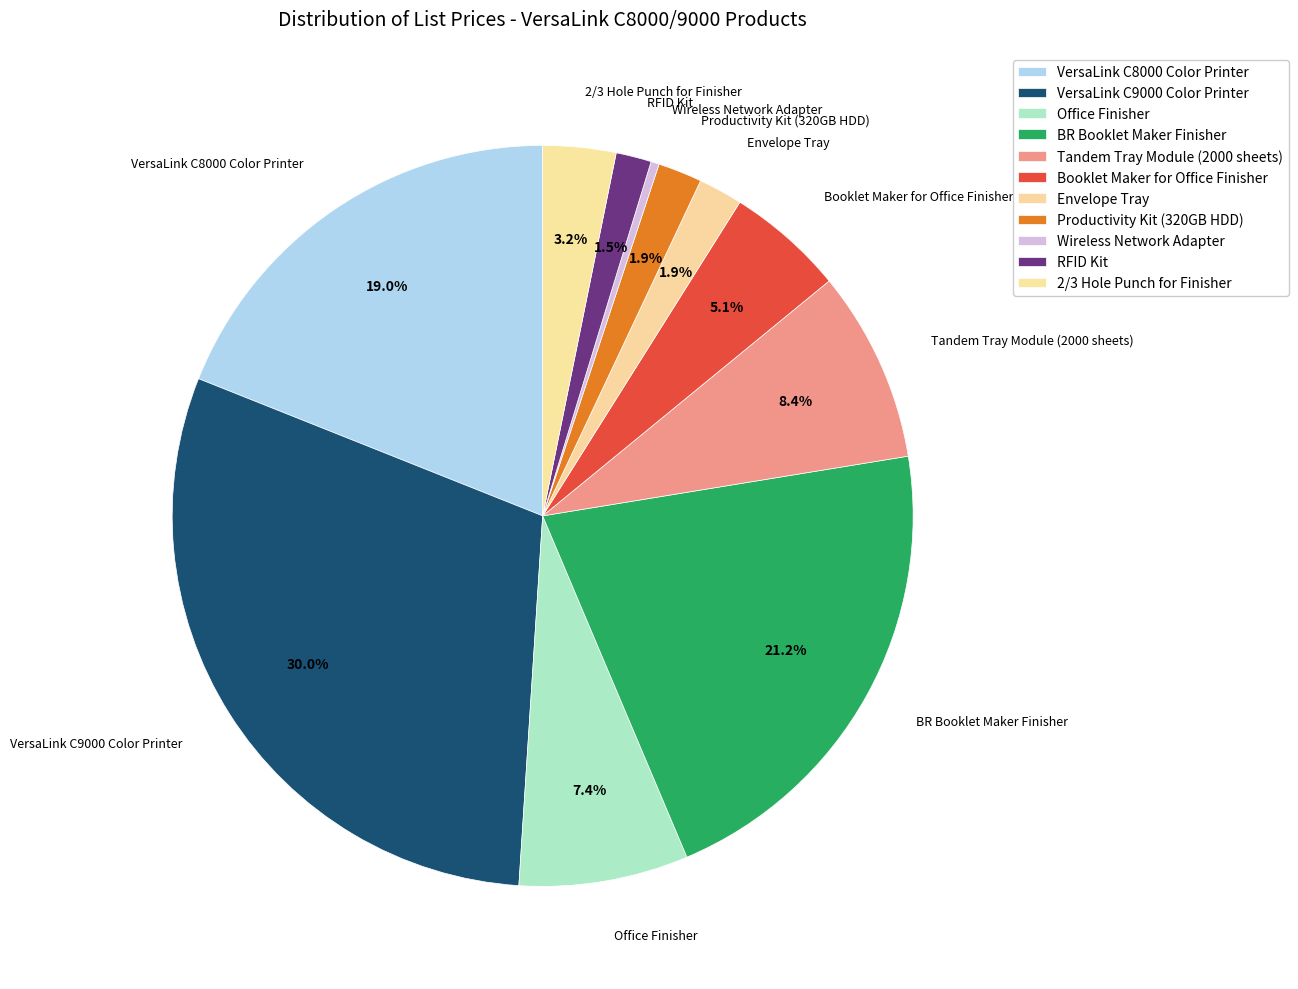

How many slices are in this pie chart?

11